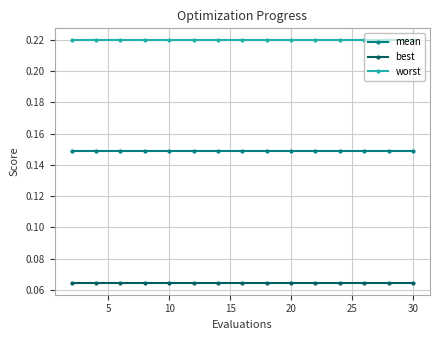

Rank the series by their average value, from highest to lowest.

worst, mean, best